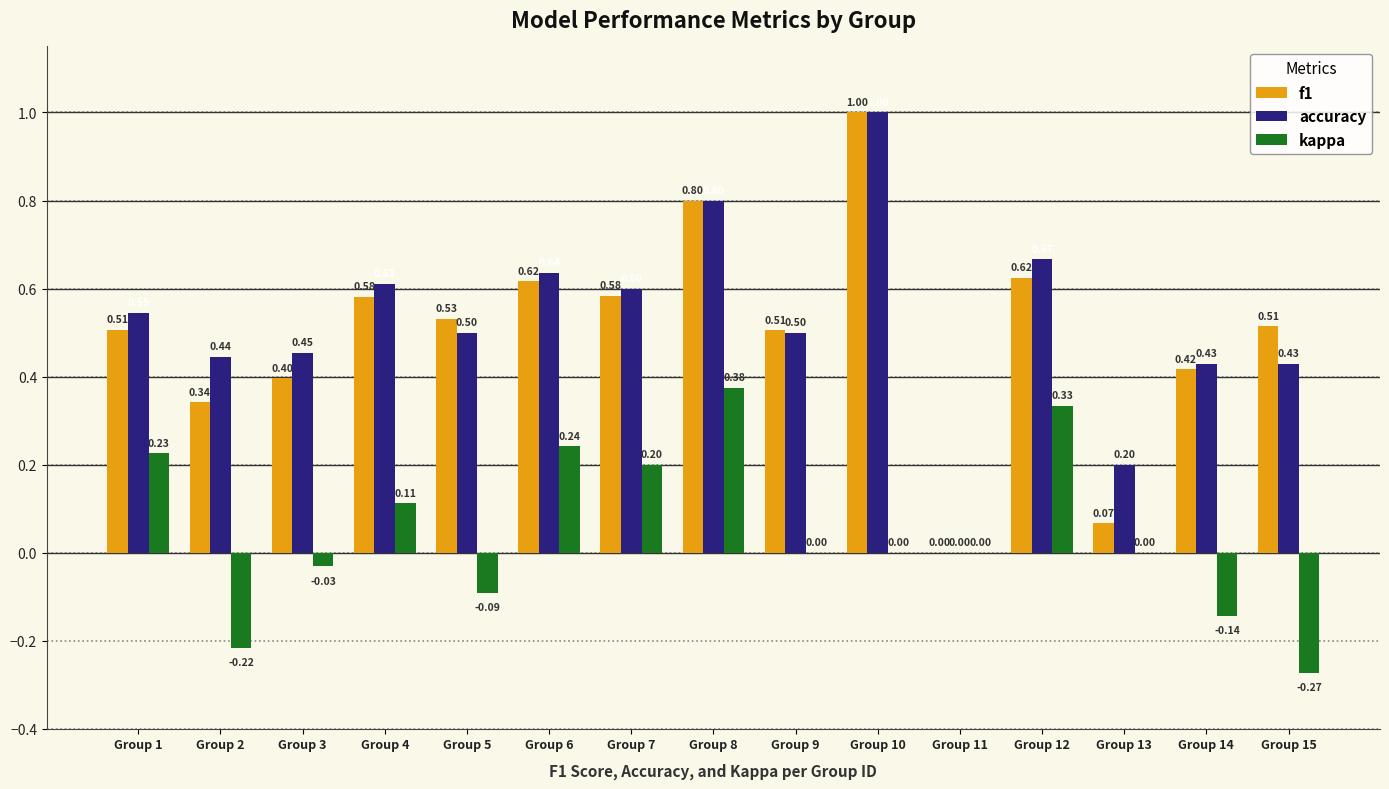

The accuracy series shows 0.2 at Group 12. True or false?

False